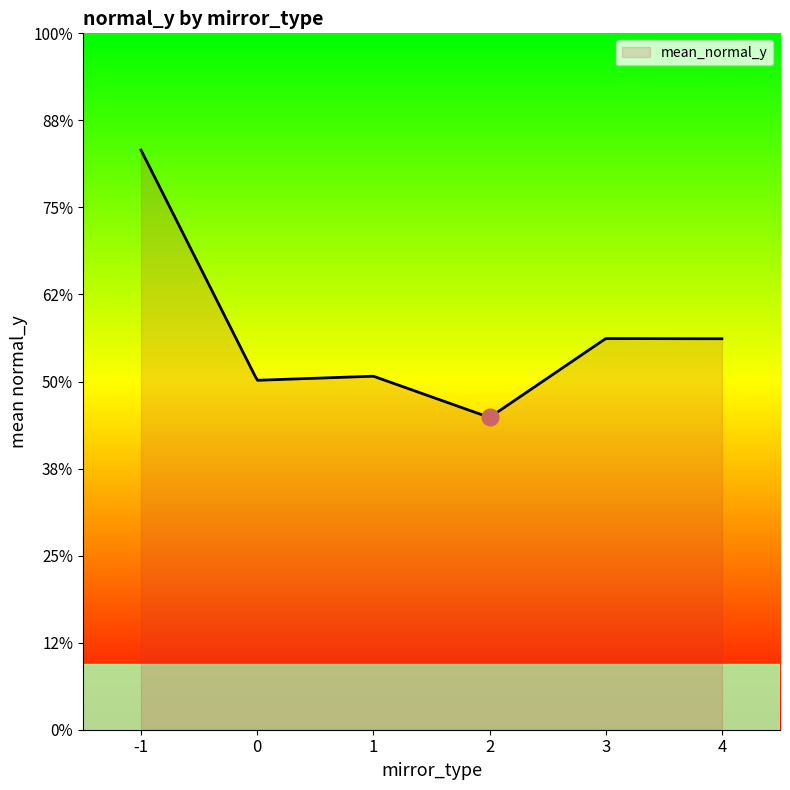

How many interior local valleys (lower than both neighbors) does the data have?

2